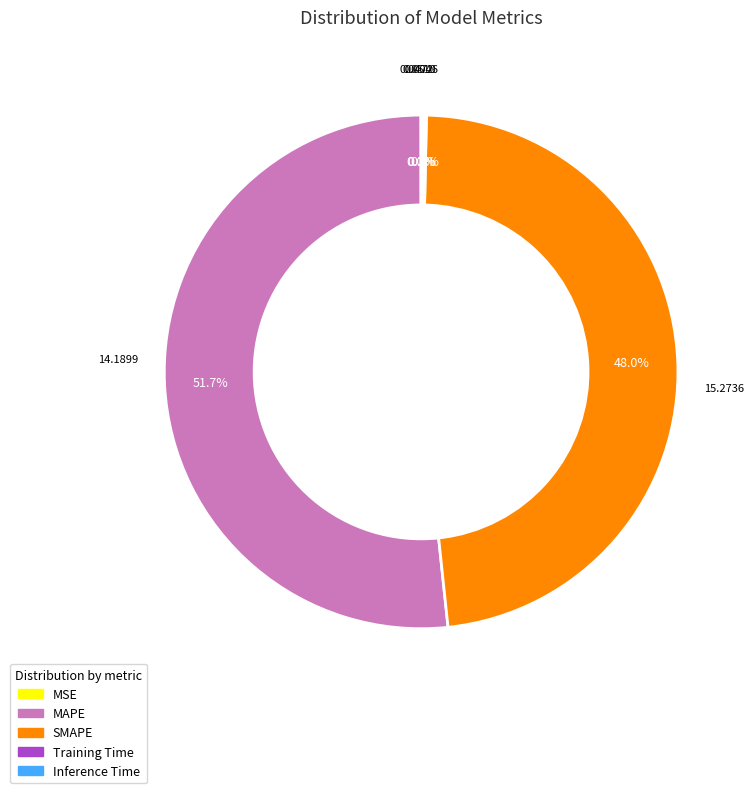

To the nearest percent, what is the difference between the largest and smallest slice percentages?

52%